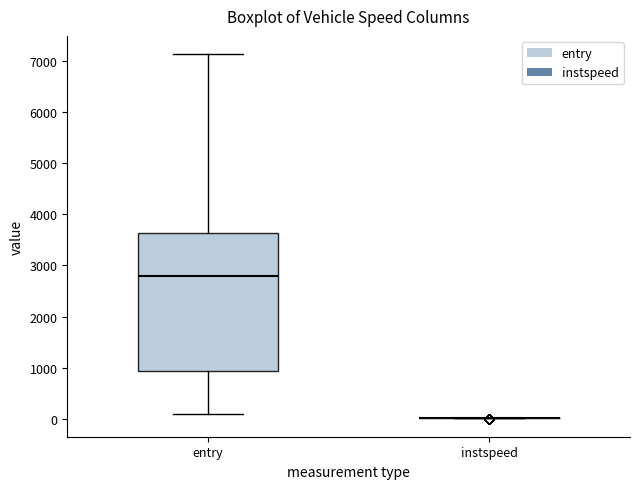

Comparing the boxes themselves (not the whiskers), which one is the tallest?

entry